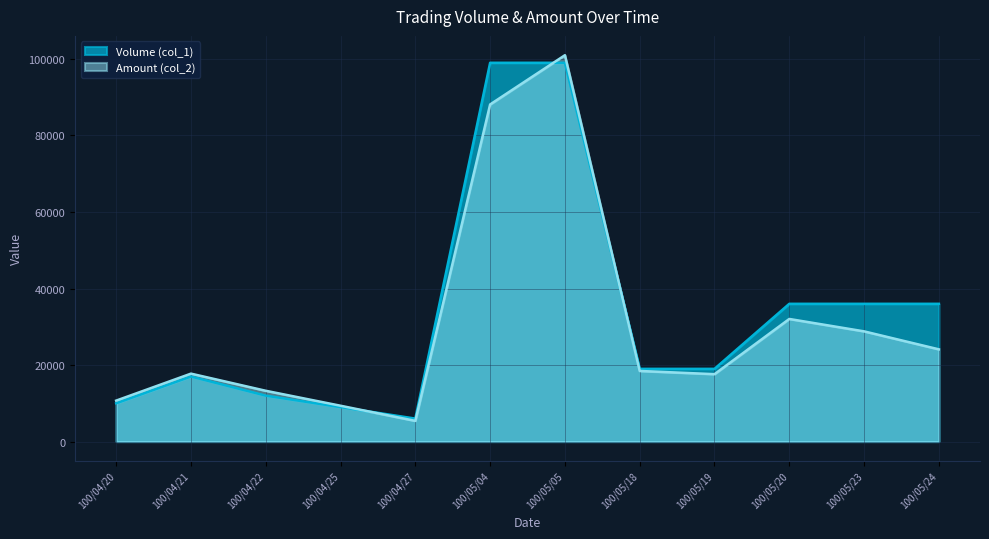

The value of Amount (col_2) at 100/05/20 is 32040. True or false?

True